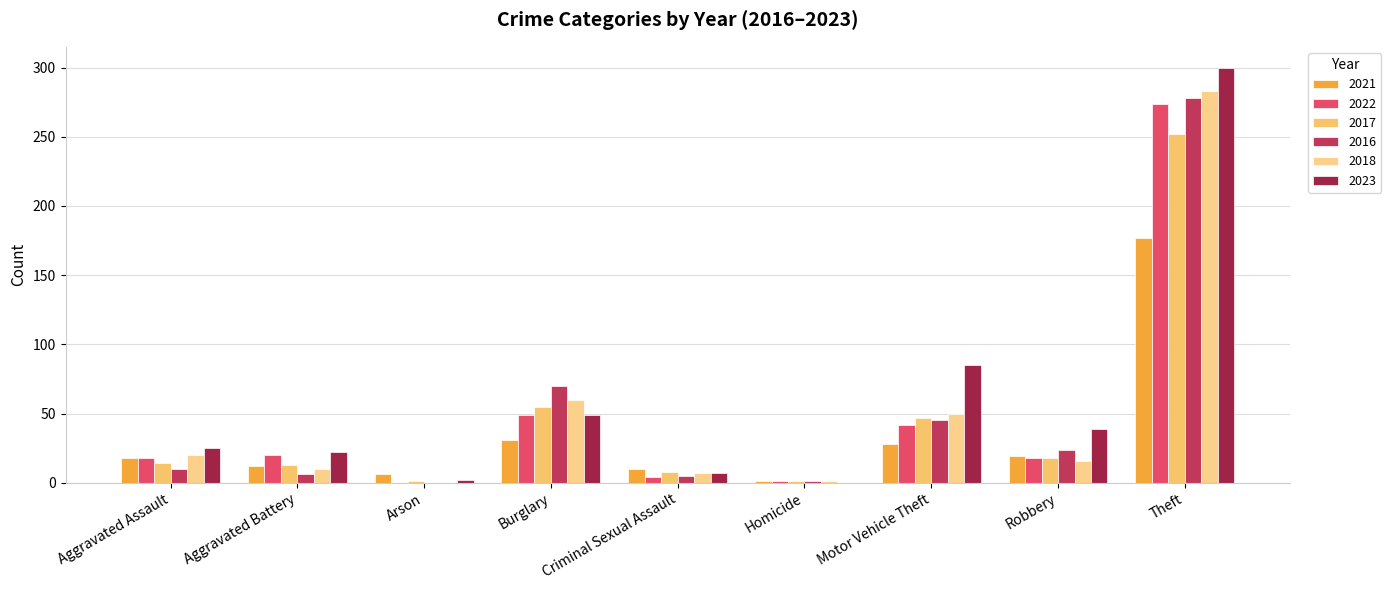

What is the difference between the 2016 values at Criminal Sexual Assault and Theft?

273